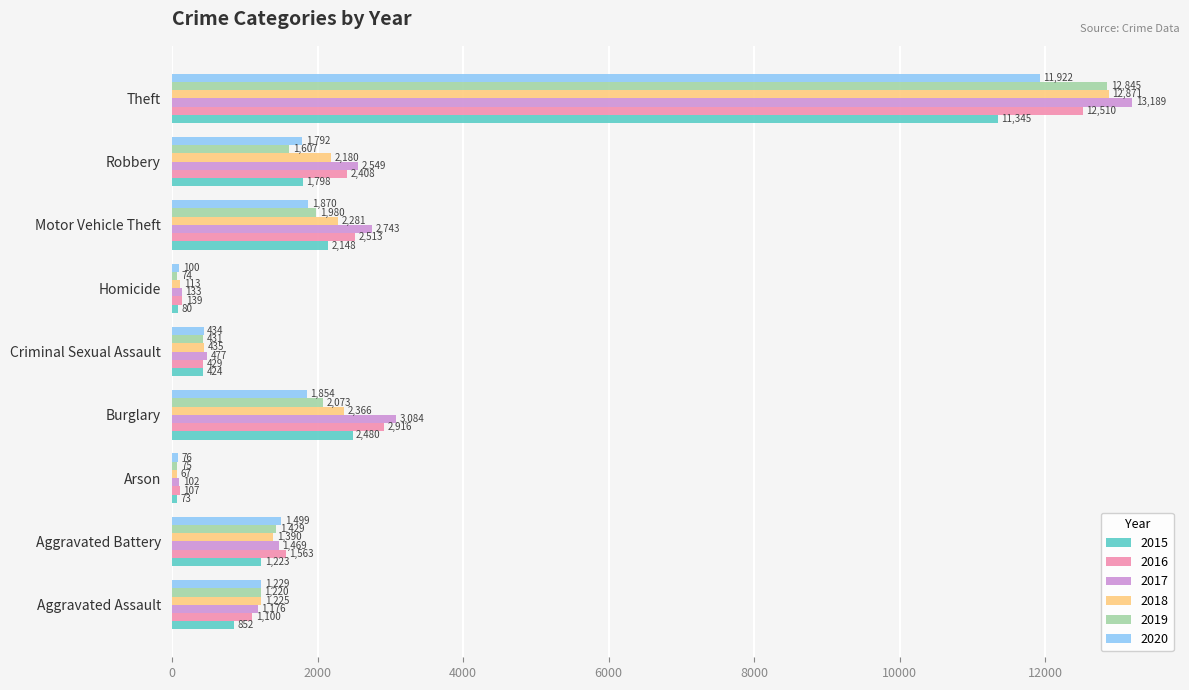

Which series has the widest spread of values?

2017